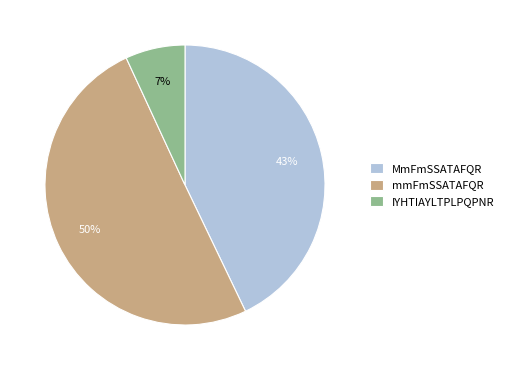

Between IYHTIAYLTPLPQPNR and mmFmSSATAFQR, which is larger?

mmFmSSATAFQR